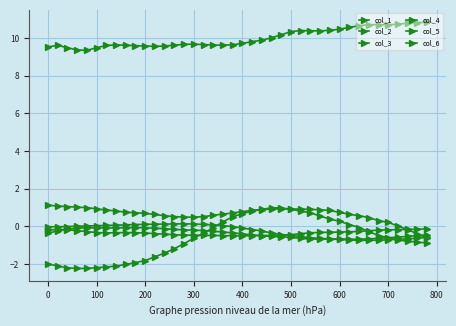

What is the difference between the maximum and second lowest values in the col_5 series?

0.6